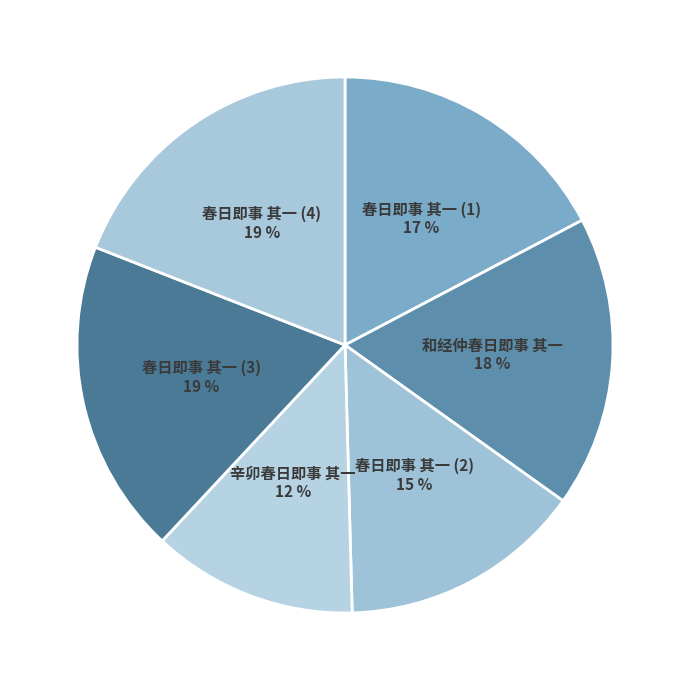

What is the smallest slice in the pie chart?

辛卯春日即事 其一